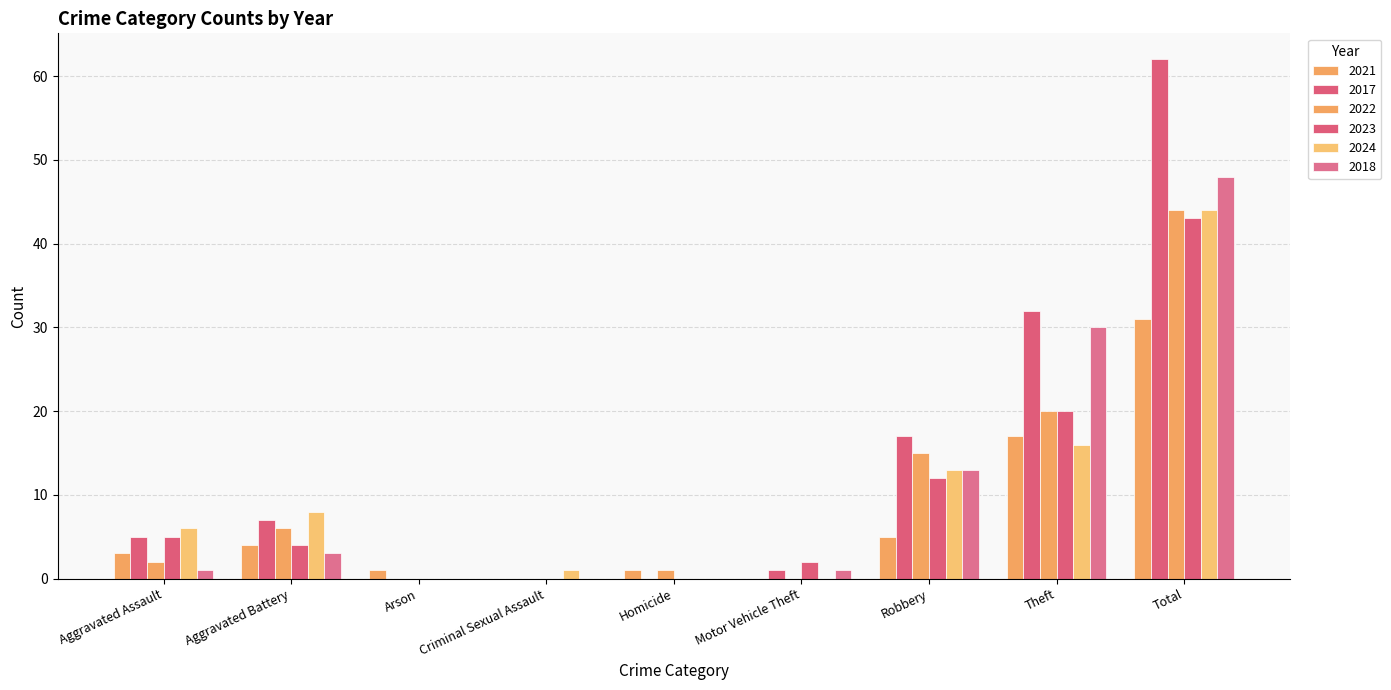

Does the chart contain stacked bars?

No